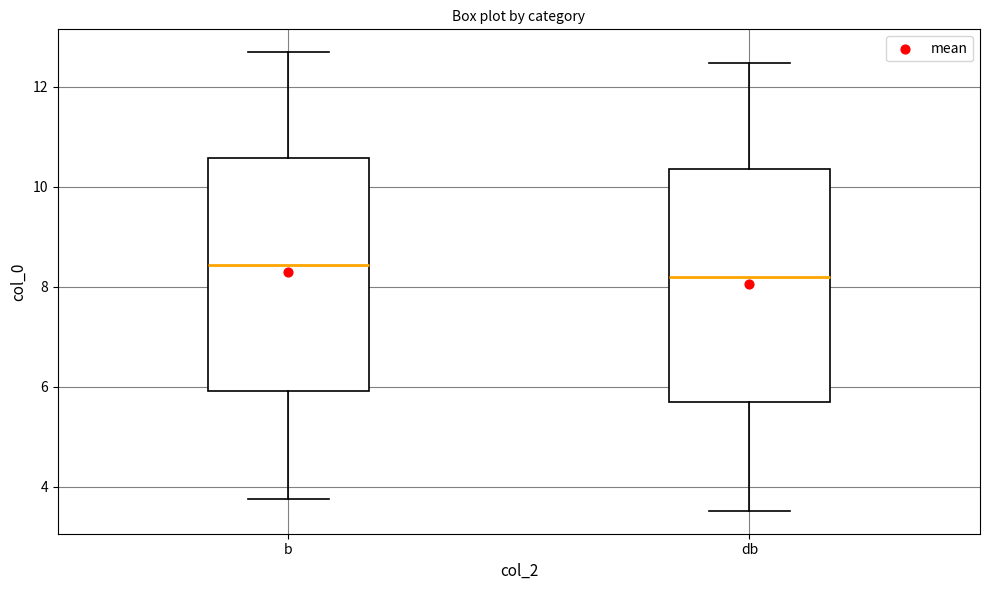

Reading left to right, transcribe this box plot: for each box, give where its median line is, the range the box spans, and where its two whiskers end, as read against the y-axis. The values are not printed on the chart, so give them approximately, as read against the axis.

b: median 8.4, box 6.0 to 10.6, whiskers 3.8 to 12.6
db: median 8.2, box 5.8 to 10.4, whiskers 3.6 to 12.4